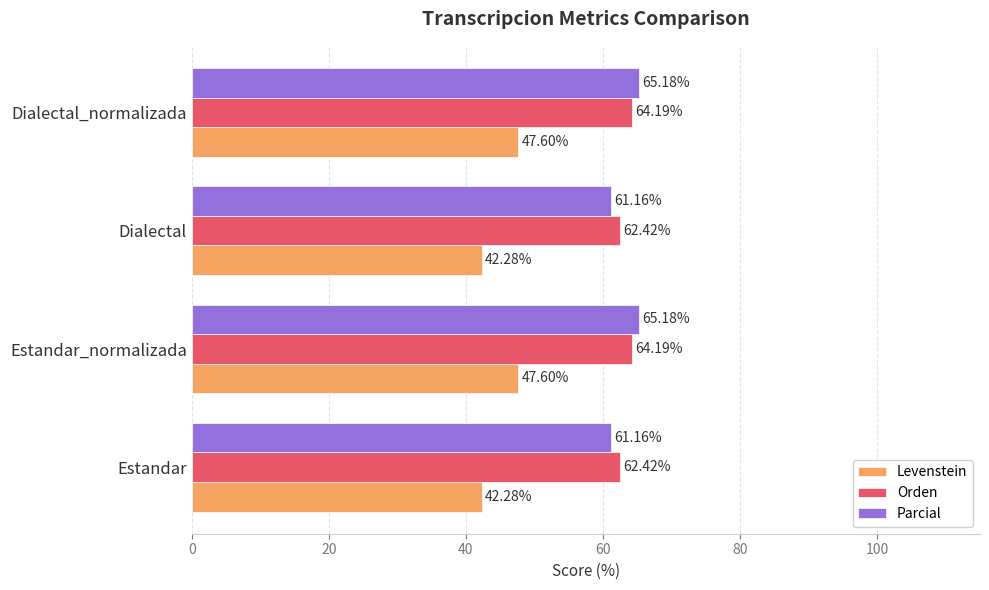

What is the difference between the highest and lowest values at Estandar?

20.1